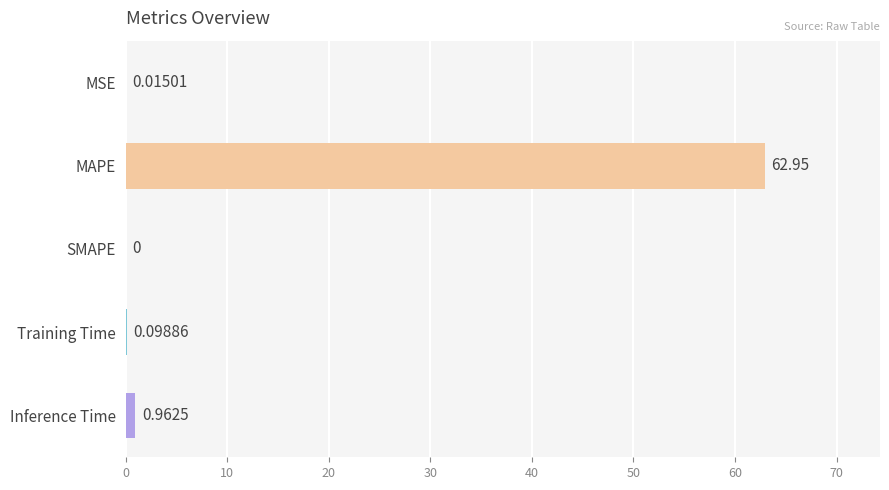

Where is the data nearest to the value 31?

Inference Time